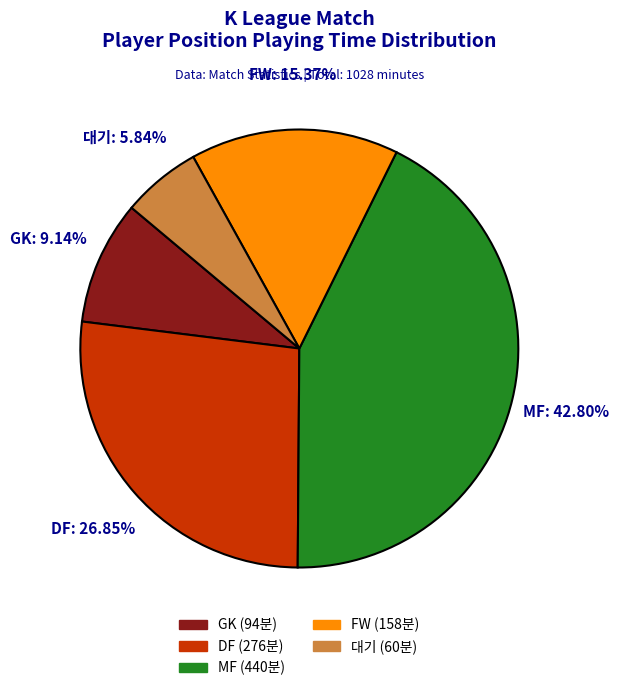

Is there any slice that represents more than half of the pie?

No